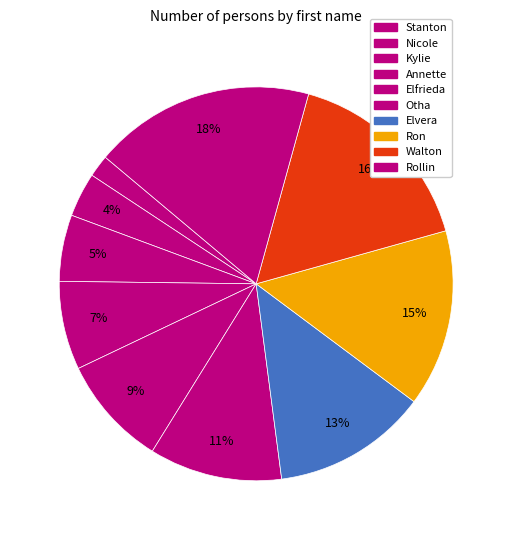

Between Kylie and Stanton, which is larger?

Kylie